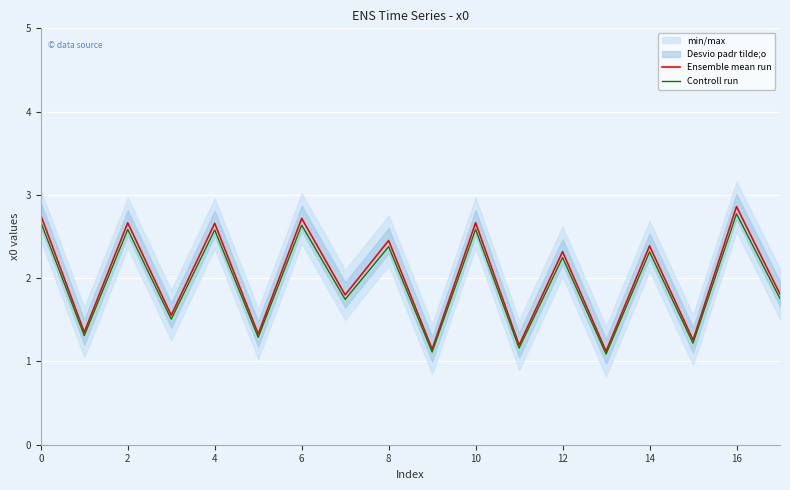

True or false: Controll run and Ensemble mean run cross at least once.

False